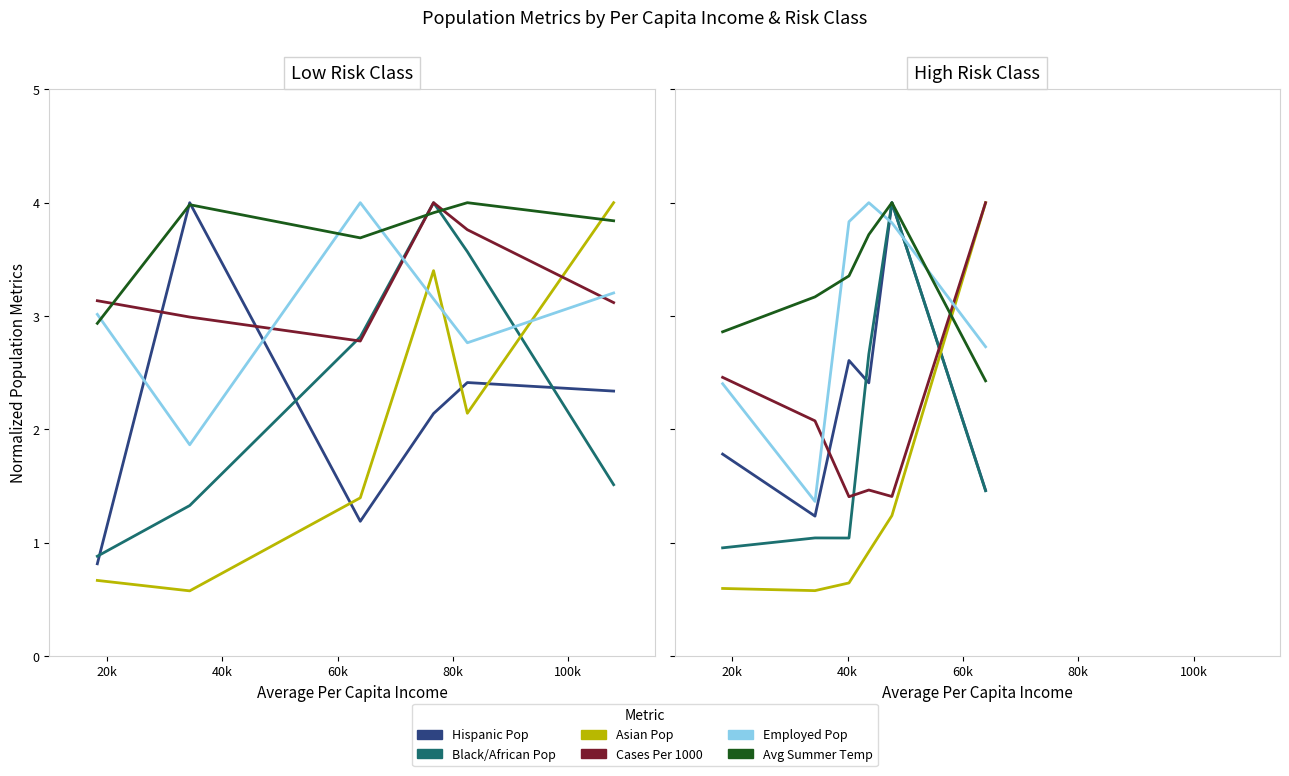

What is the label of the 3rd point from the right?

60k